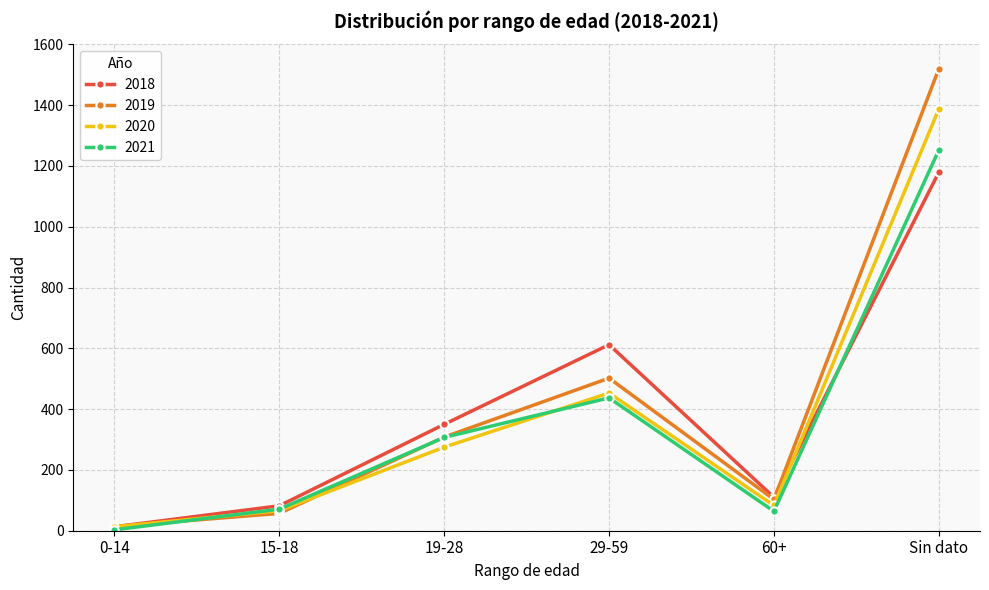

At which label does 2019 reach its minimum?

0-14